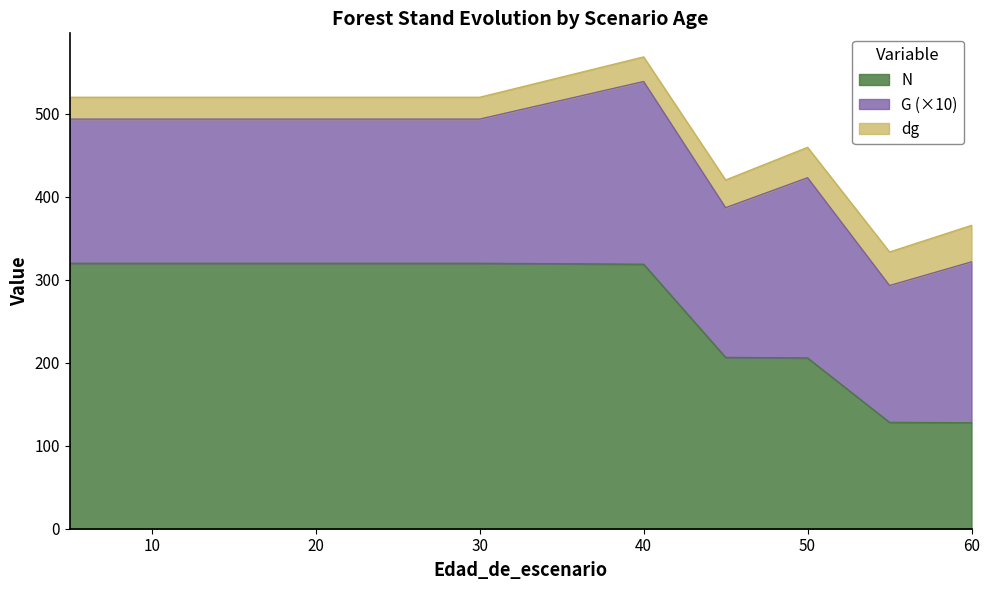

Count the number of data series in this chart.

3